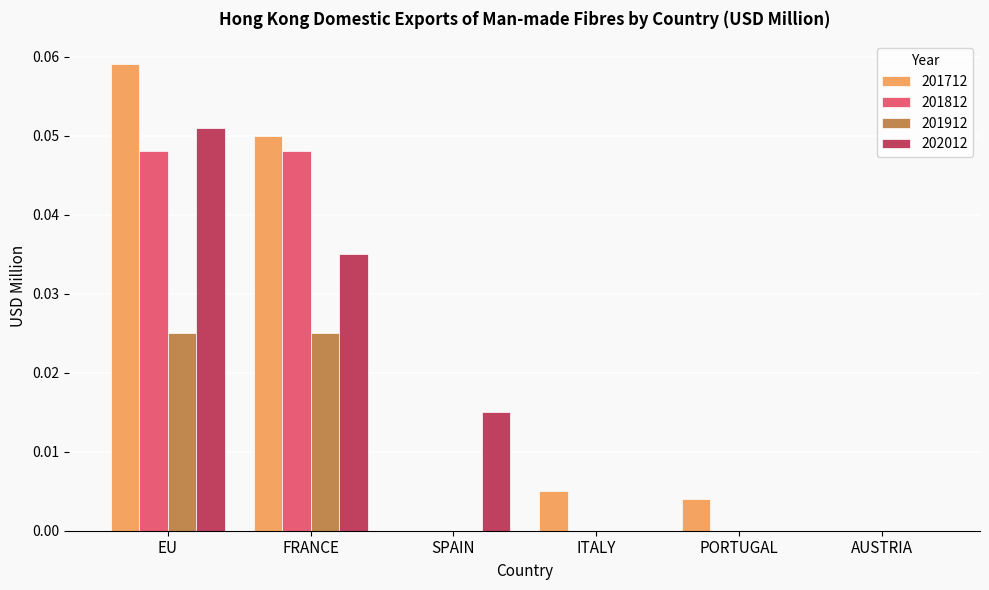

Between FRANCE and ITALY, which series saw the biggest shift?

201812